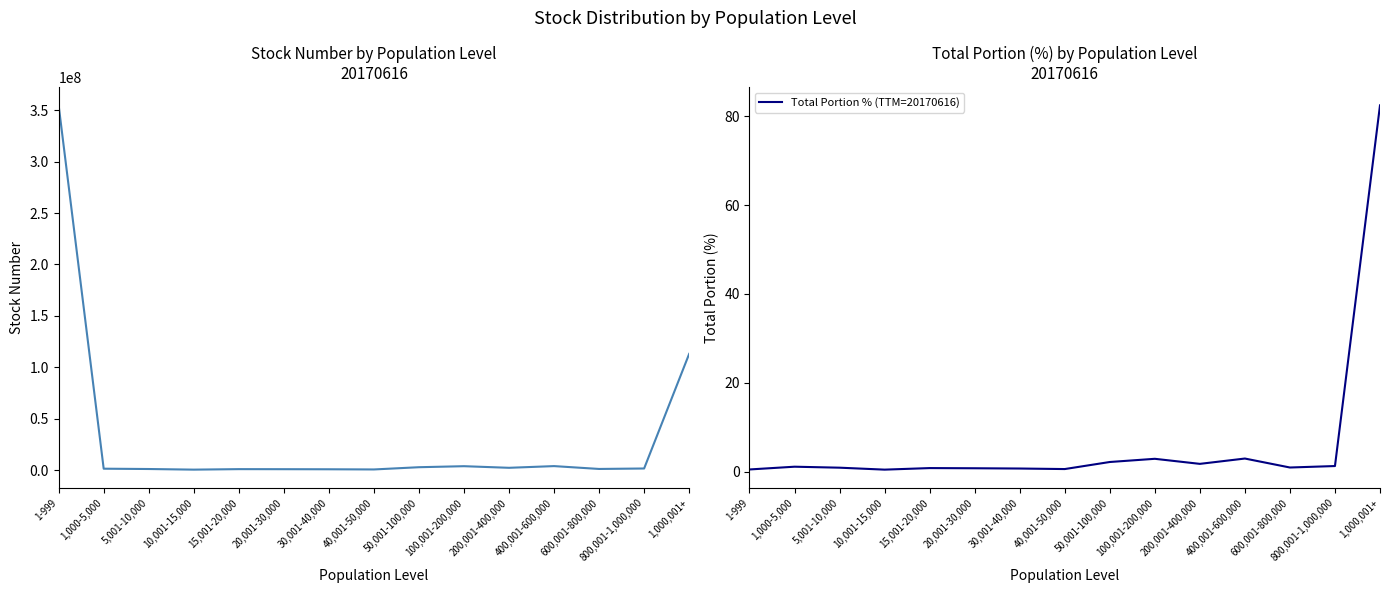

Reading right to left, what are all the values shown in this chart?

Stock Number (20170616): 1,000,001+=113073870.0	800,001-1,000,000=1701000.0	600,001-800,000=1257000.0	400,001-600,000=4027000.0	200,001-400,000=2375759.0	100,001-200,000=3938119.0	50,001-100,000=2949268.0	40,001-50,000=768998.0	30,001-40,000=944070.0	20,001-30,000=1024708.0	15,001-20,000=1080582.0	10,001-15,000=592748.0	5,001-10,000=1198084.0	1,000-5,000=1507063.0	1-999=354647140.0
Total Portion % (TTM=20170616): 1,000,001+=82.5	800,001-1,000,000=1.2	600,001-800,000=0.9	400,001-600,000=2.9	200,001-400,000=1.7	100,001-200,000=2.9	50,001-100,000=2.1	40,001-50,000=0.6	30,001-40,000=0.7	20,001-30,000=0.7	15,001-20,000=0.8	10,001-15,000=0.4	5,001-10,000=0.9	1,000-5,000=1.1	1-999=0.5